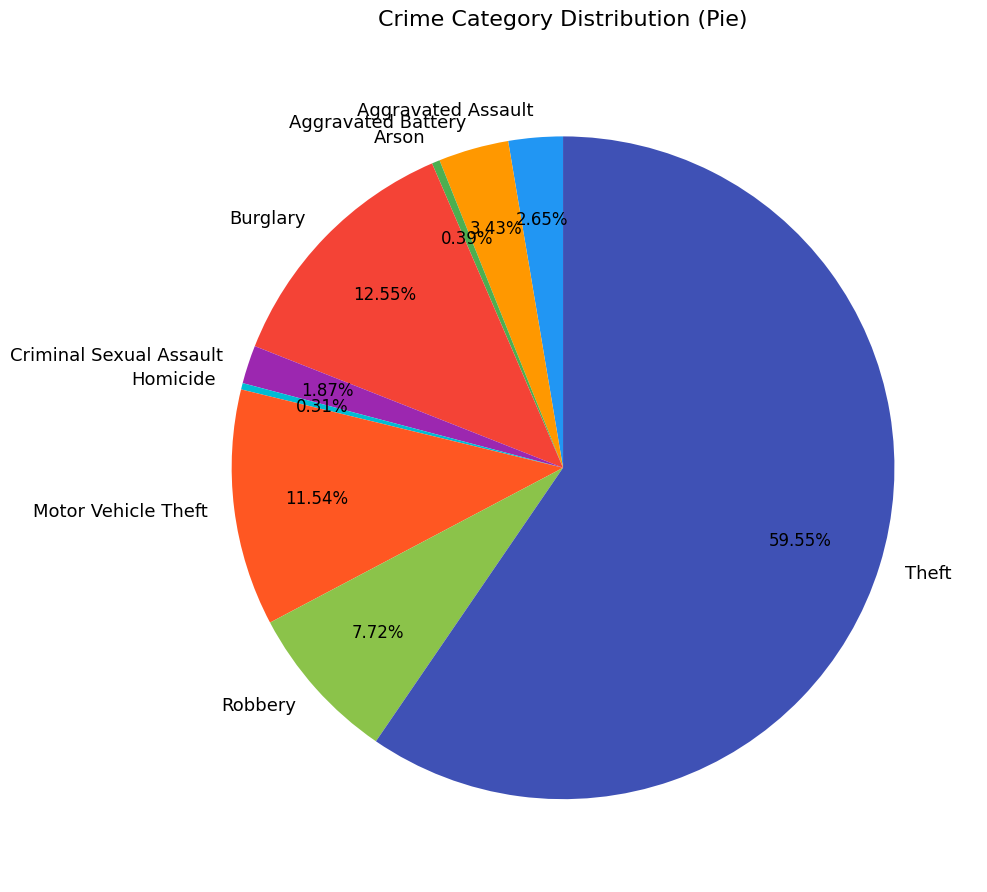

How many segments does this pie chart have?

9